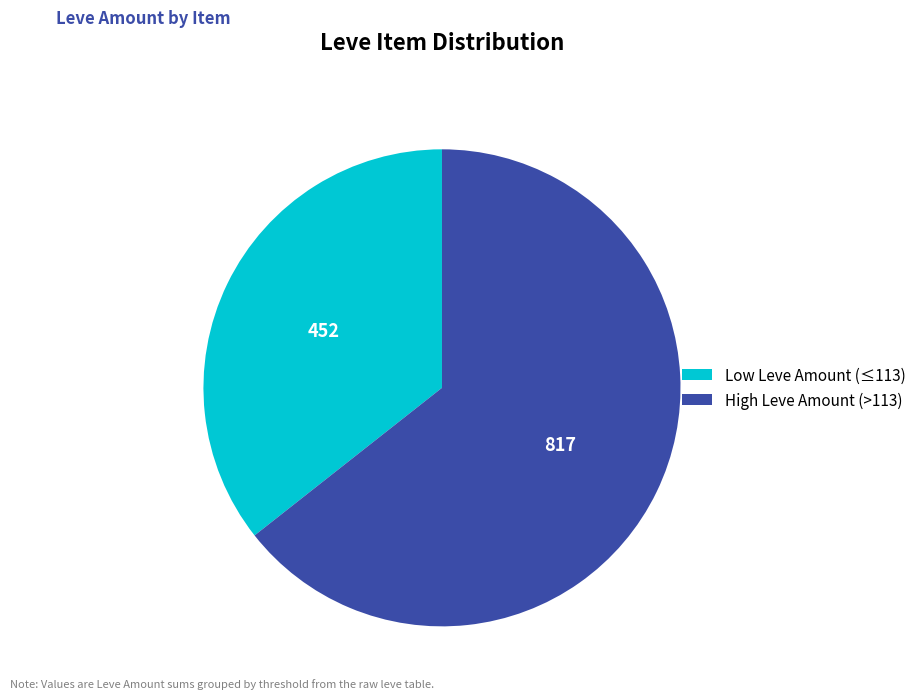

True or false: High Leve Amount (>113) accounts for 64% of the total.

True